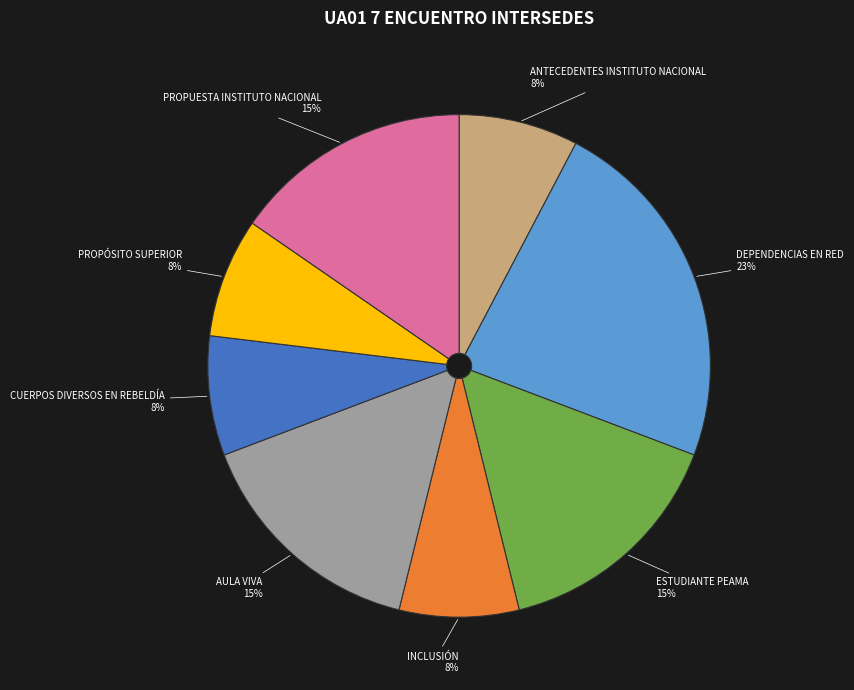

To the nearest percent, what portion does ESTUDIANTE PEAMA represent?

15%